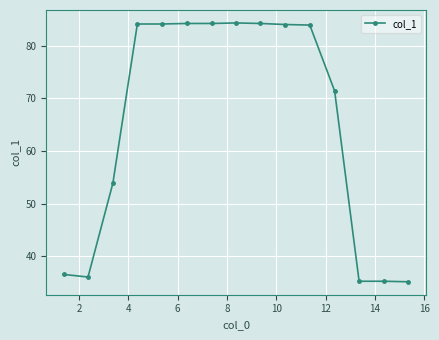

What is the sum of all values?

976.8